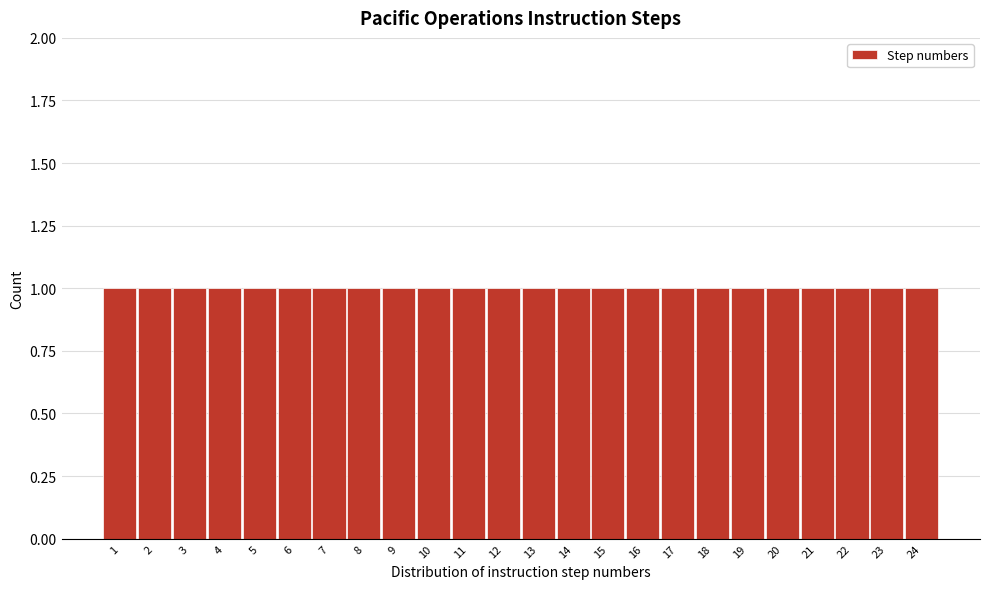

Reading left to right, transcribe this chart: for each bar, give the range it covers on the x-axis and its height. The values are not printed on the chart, so give them approximately, as read against the axis.

0.5 to 1.5: 1
1.5 to 2.5: 1
2.5 to 3.5: 1
3.5 to 4.5: 1
4.5 to 5.5: 1
5.5 to 6.5: 1
6.5 to 7.5: 1
7.5 to 8.5: 1
8.5 to 9.5: 1
9.5 to 10.5: 1
10.5 to 11.5: 1
11.5 to 12.5: 1
12.5 to 13.5: 1
13.5 to 14.5: 1
14.5 to 15.5: 1
15.5 to 16.5: 1
16.5 to 17.5: 1
17.5 to 18.5: 1
18.5 to 19.5: 1
19.5 to 20.5: 1
20.5 to 21.5: 1
21.5 to 22.5: 1
22.5 to 23.5: 1
23.5 to 24.5: 1